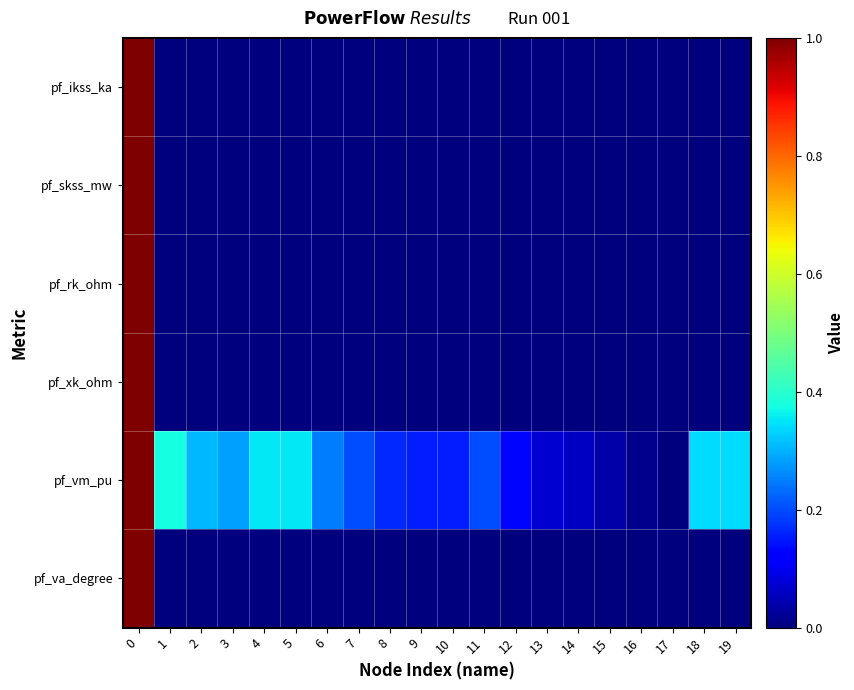

Reading left to right, extract all data points from this chart.

pf_ikss_ka: 0=1.0	1=0.0	2=0.0	3=0.0	4=0.0	5=0.0	6=0.0	7=0.0	8=0.0	9=0.0	10=0.0	11=0.0	12=0.0	13=0.0	14=0.0	15=0.0	16=0.0	17=0.0	18=0.0	19=0.0
pf_skss_mw: 0=1.0	1=0.0	2=0.0	3=0.0	4=0.0	5=0.0	6=0.0	7=0.0	8=0.0	9=0.0	10=0.0	11=0.0	12=0.0	13=0.0	14=0.0	15=0.0	16=0.0	17=0.0	18=0.0	19=0.0
pf_rk_ohm: 0=1.0	1=0.0	2=0.0	3=0.0	4=0.0	5=0.0	6=0.0	7=0.0	8=0.0	9=0.0	10=0.0	11=0.0	12=0.0	13=0.0	14=0.0	15=0.0	16=0.0	17=0.0	18=0.0	19=0.0
pf_xk_ohm: 0=1.0	1=0.0	2=0.0	3=0.0	4=0.0	5=0.0	6=0.0	7=0.0	8=0.0	9=0.0	10=0.0	11=0.0	12=0.0	13=0.0	14=0.0	15=0.0	16=0.0	17=0.0	18=0.0	19=0.0
pf_vm_pu: 0=1.0	1=0.4	2=0.3	3=0.3	4=0.4	5=0.4	6=0.2	7=0.2	8=0.2	9=0.2	10=0.2	11=0.2	12=0.1	13=0.1	14=0.1	15=0.0	16=0.0	17=0.0	18=0.3	19=0.3
pf_va_degree: 0=1.0	1=0.0	2=0.0	3=0.0	4=0.0	5=0.0	6=0.0	7=0.0	8=0.0	9=0.0	10=0.0	11=0.0	12=0.0	13=0.0	14=0.0	15=0.0	16=0.0	17=0.0	18=0.0	19=0.0